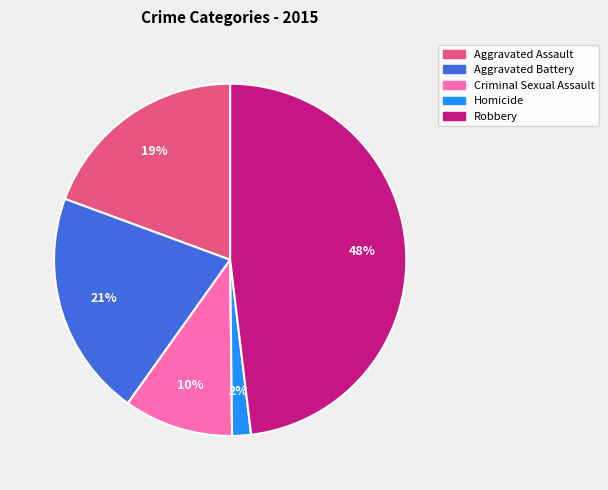

How many slices are in this pie chart?

5